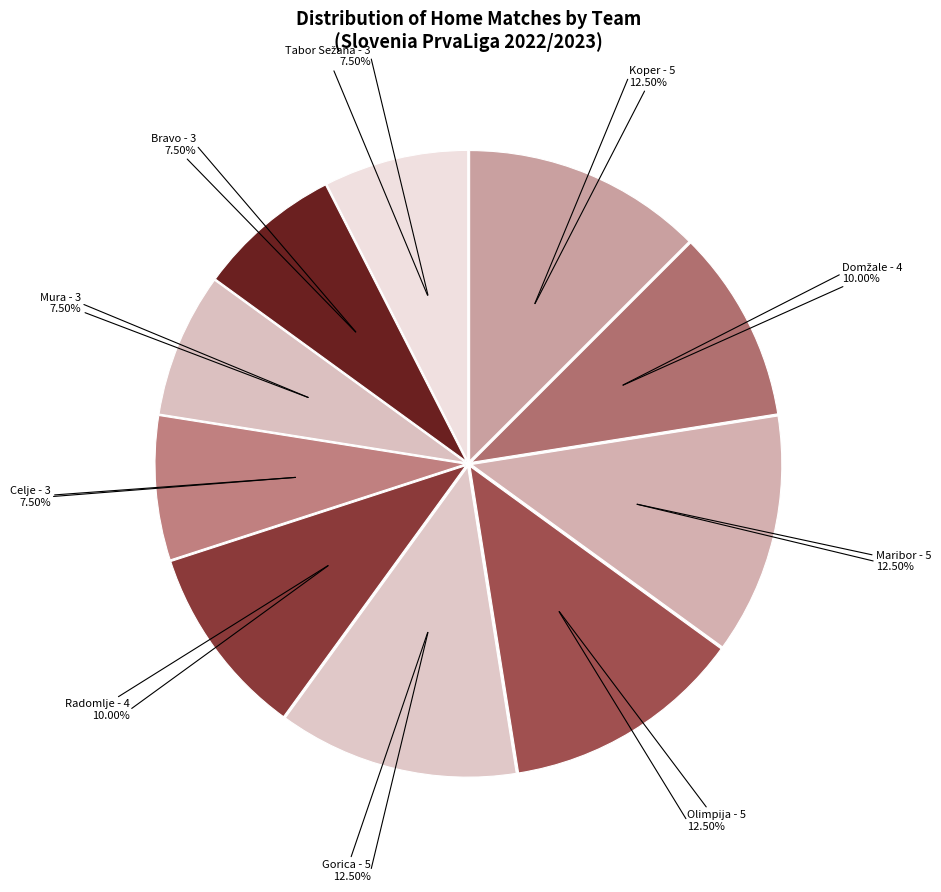

Which category has the biggest portion of the pie?

Koper